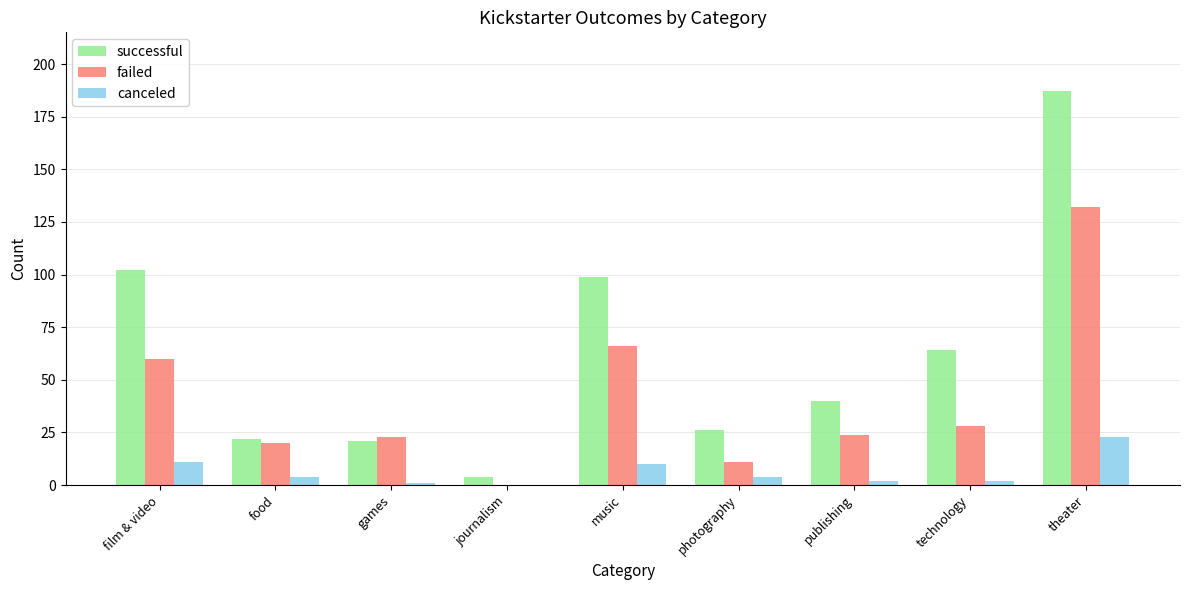

Which series has the largest total across all categories?

successful